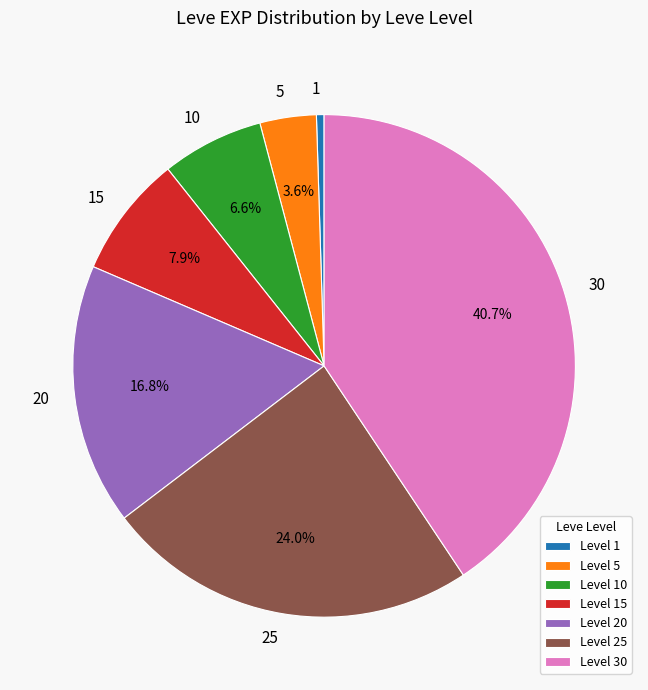

Does any single category account for the majority?

No